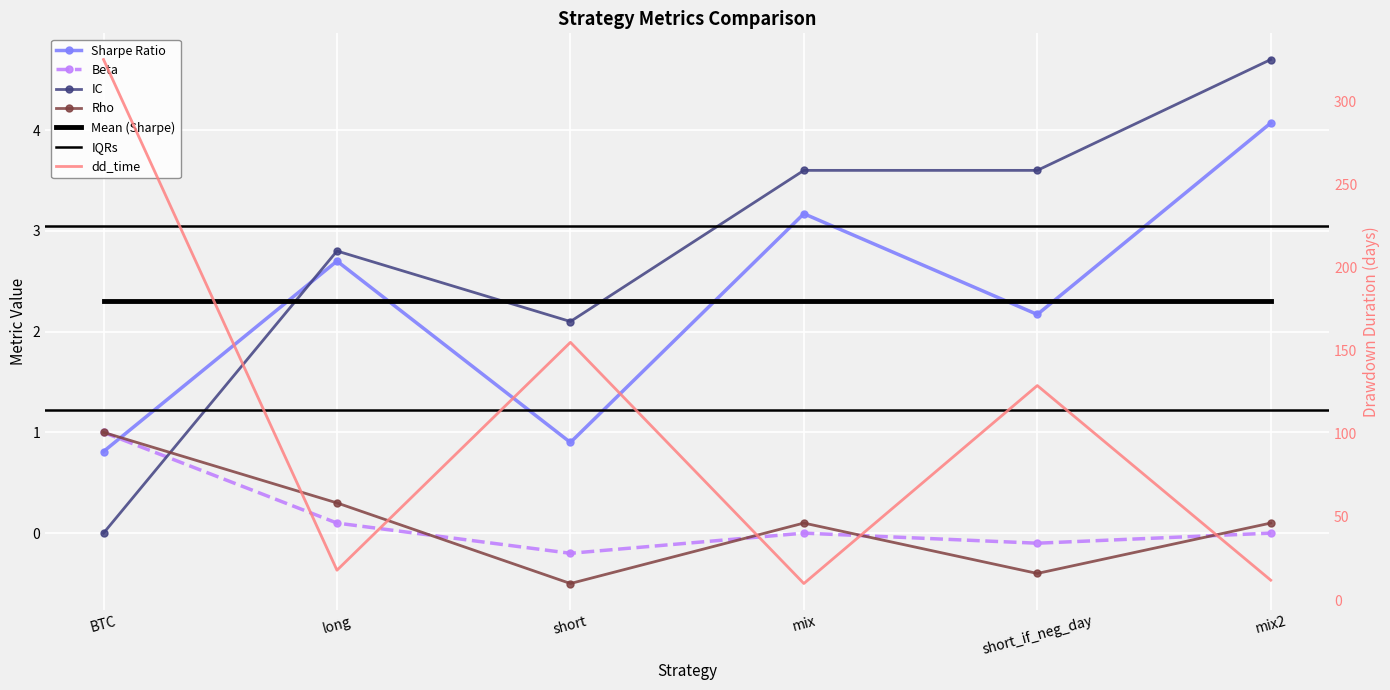

At which category does beta reach its first local peak?

mix